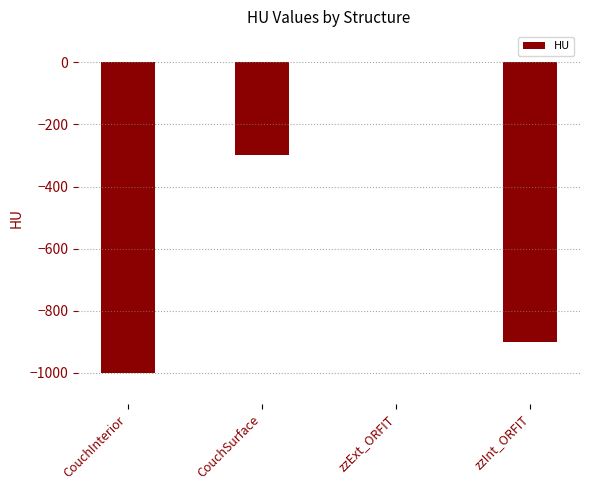

Reading left to right, transcribe all the data shown in this chart.

CouchInterior=-1000	CouchSurface=-300	zzExt_ORFIT=0	zzInt_ORFIT=-900